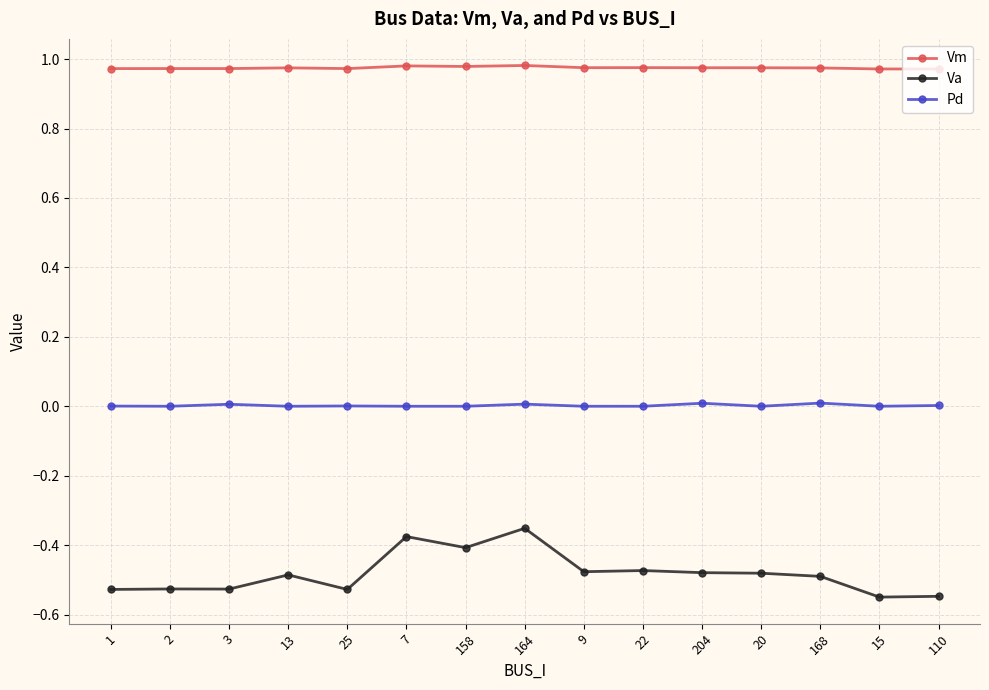

How many lines are shown in the chart?

3